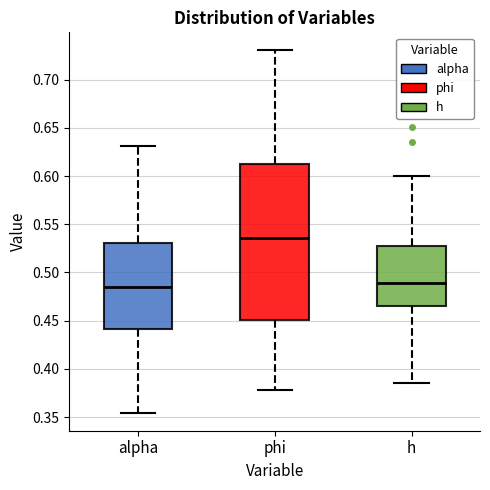

Where is the lower edge of the box for phi on the y-axis? The values are not printed on the chart, so give them approximately, as read against the axis.

0.450